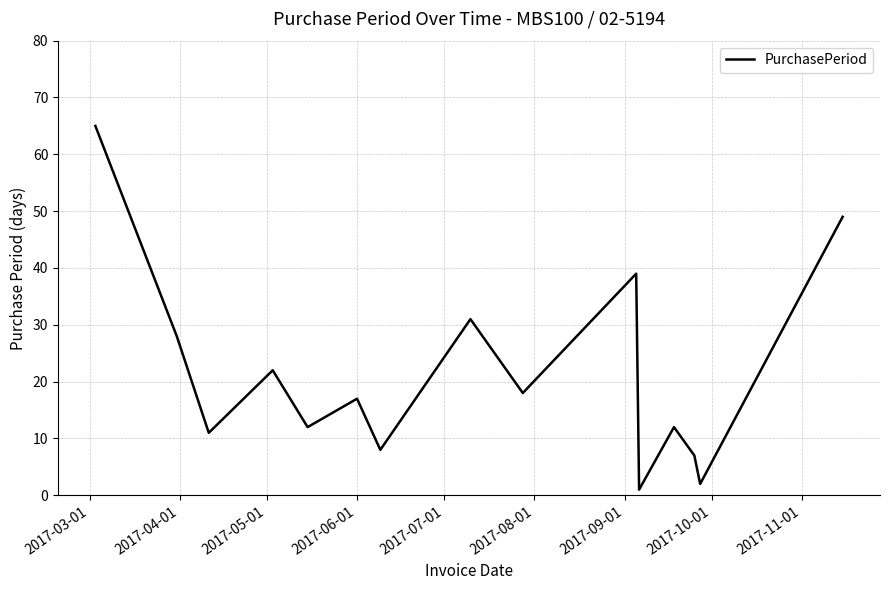

How many distinct data groups are displayed?

1